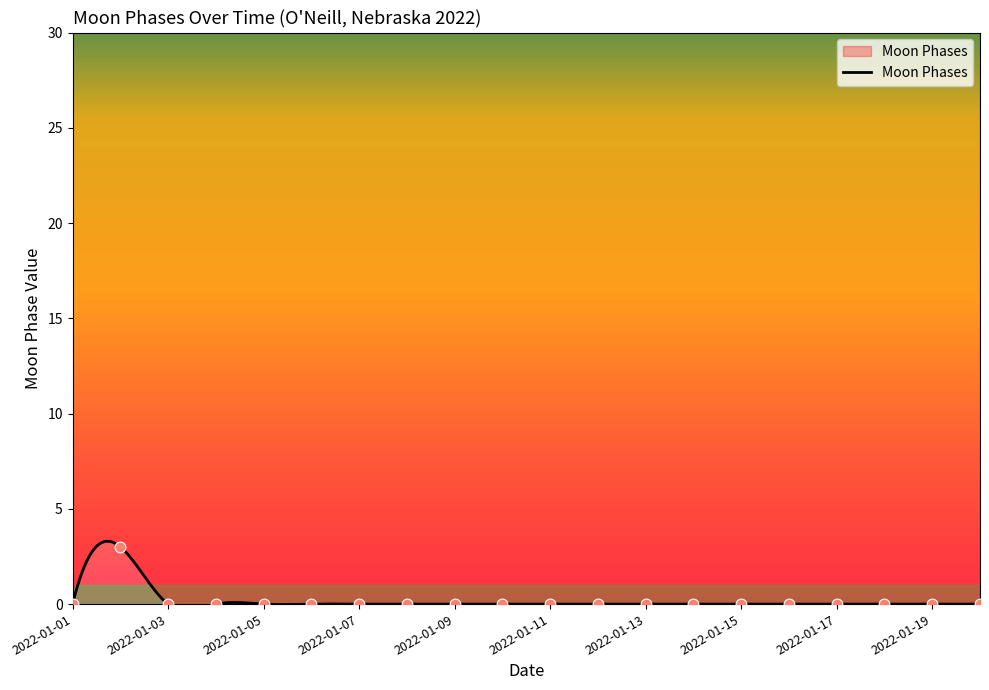

Which has a higher value, 2022-01-11 or 2022-01-10?

2022-01-11